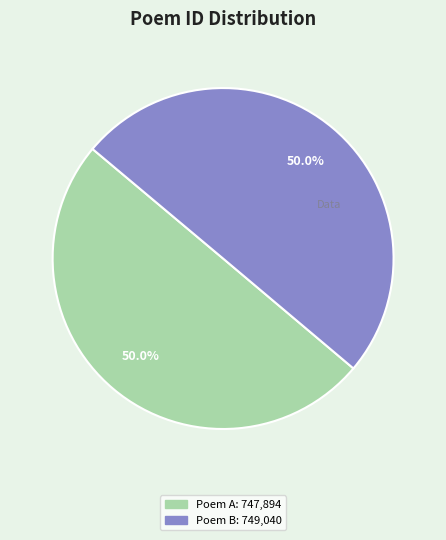

How many segments does this pie chart have?

2